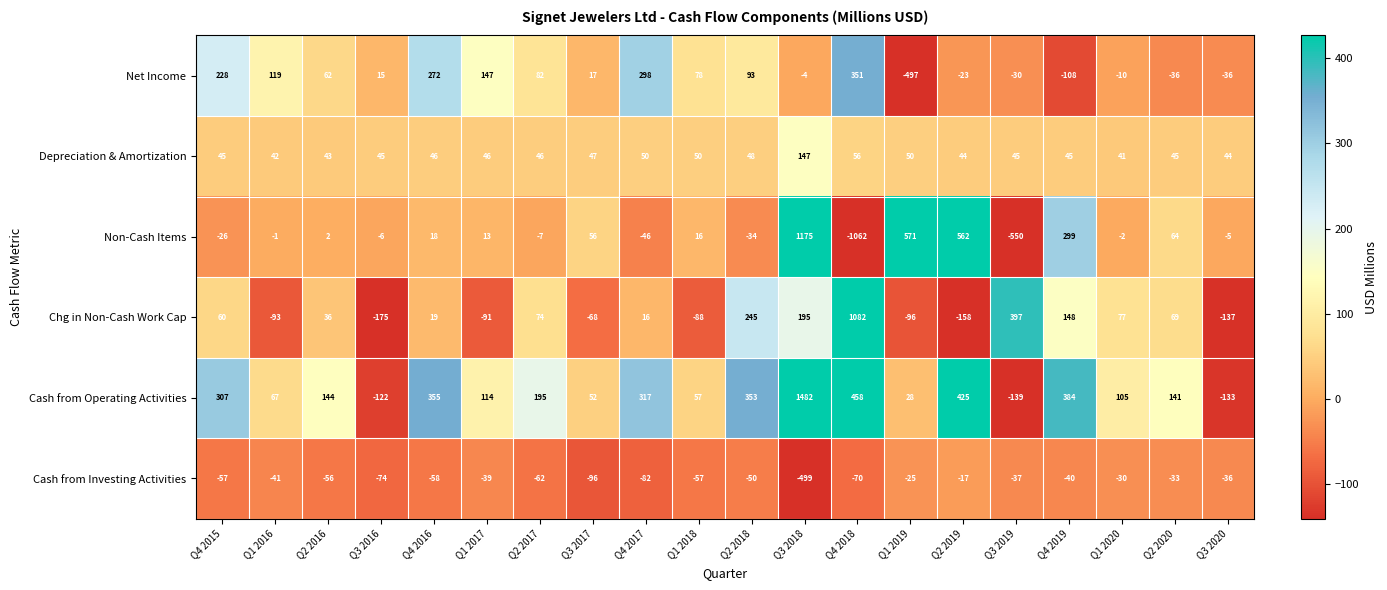

Rank the series by their maximum value, from highest to lowest.

Cash from Operating Activities, Non-Cash Items, Chg in Non-Cash Work Cap, Net Income, Depreciation & Amortization, Cash from Investing Activities